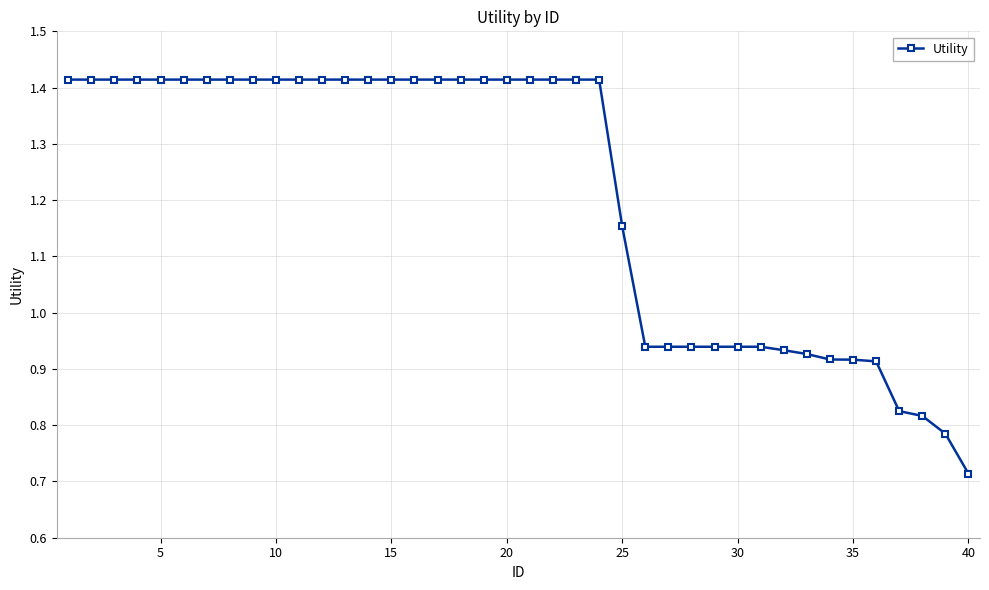

What is the difference between the second highest and second lowest values?

0.6